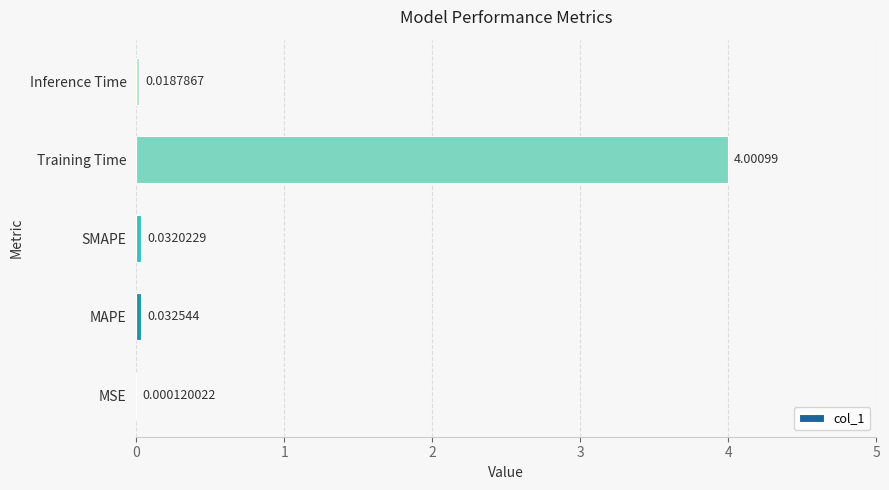

Which label corresponds to the largest value in the chart?

Training Time